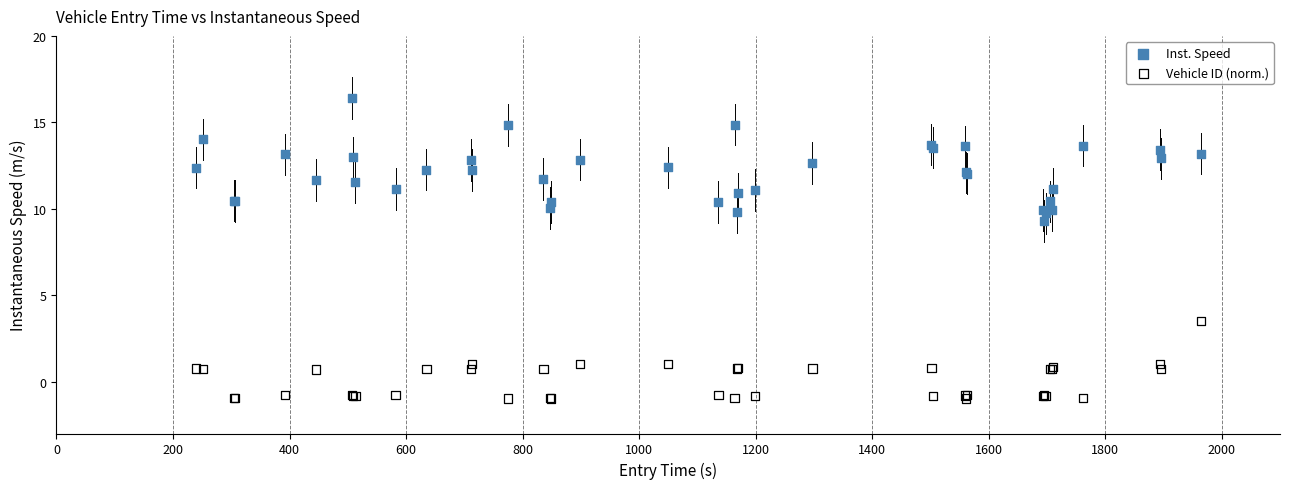

Which series contains the lowest Y value?

Vehicle ID (norm.)